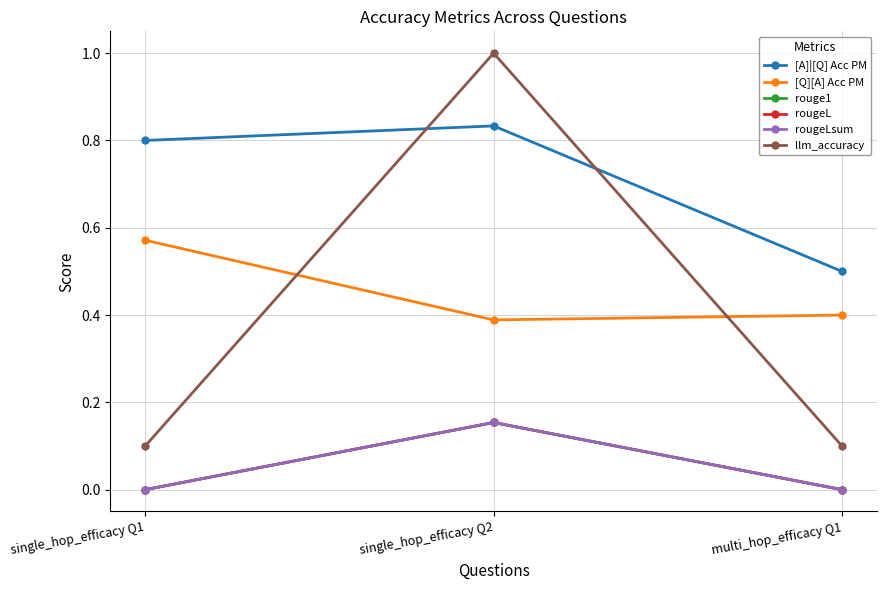

Does the chart have visible grid lines?

Yes